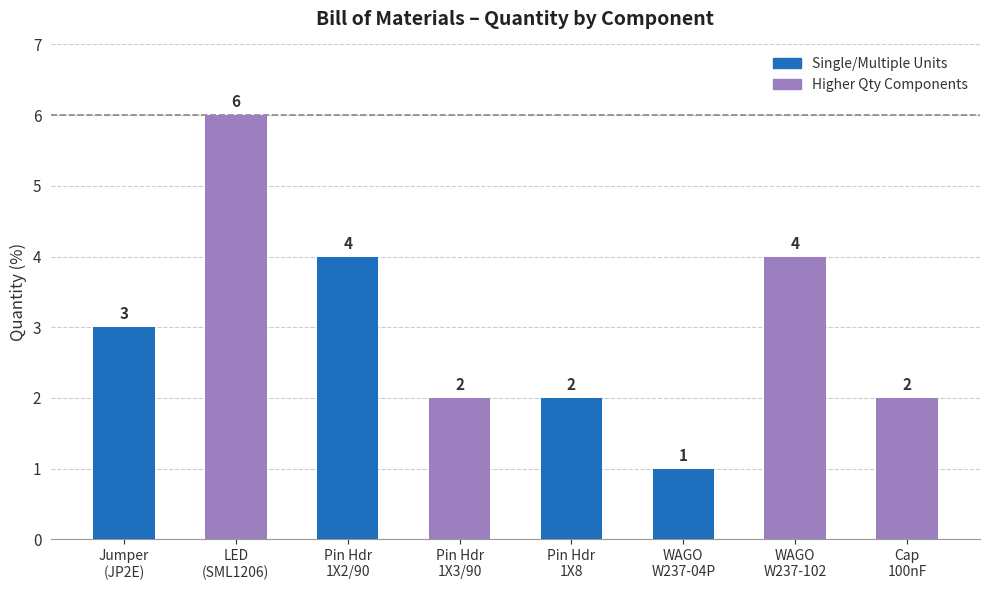

What is the smallest value displayed?

1